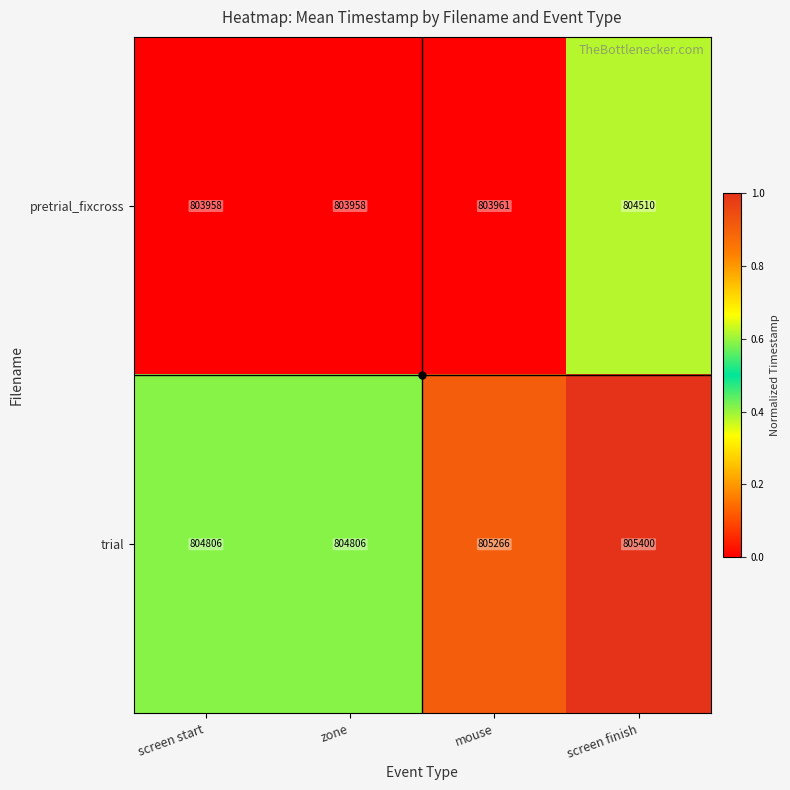

The pretrial_fixcross series shows 803961 at mouse. True or false?

True